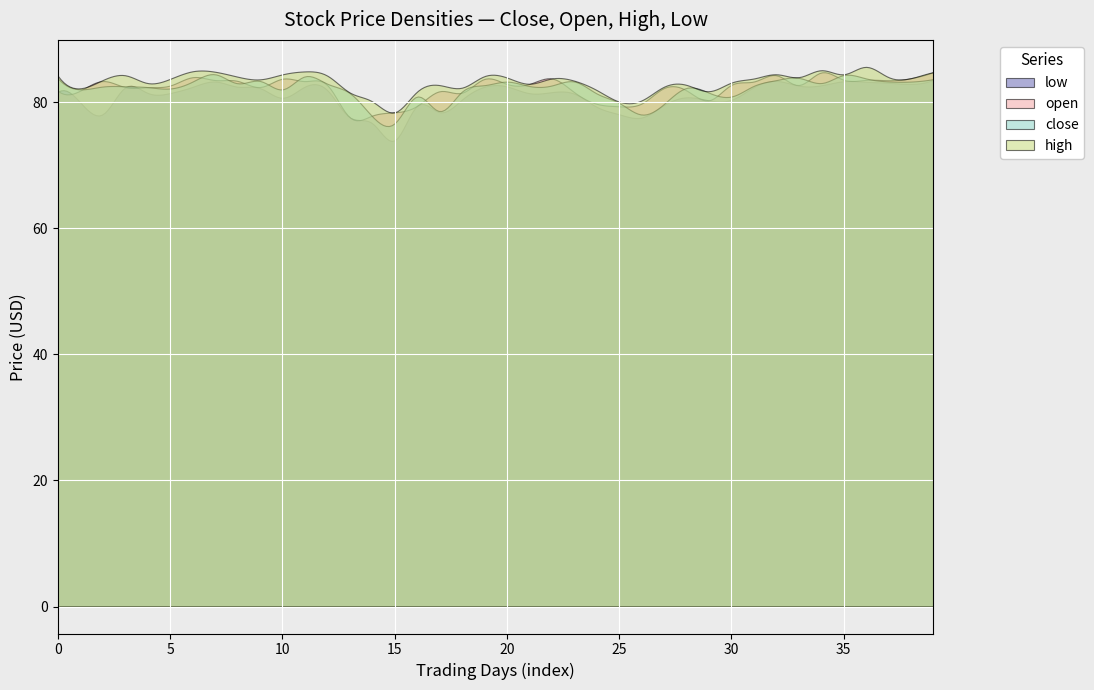

Where is high nearest to the value 81?

13